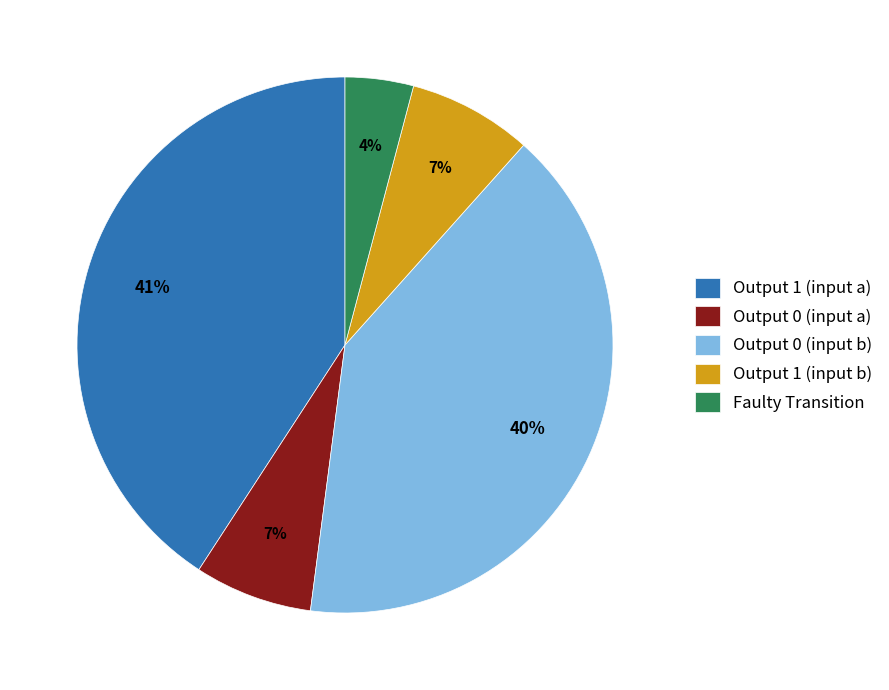

Is it true that Output 0 (input a) is 1% of the pie?

False